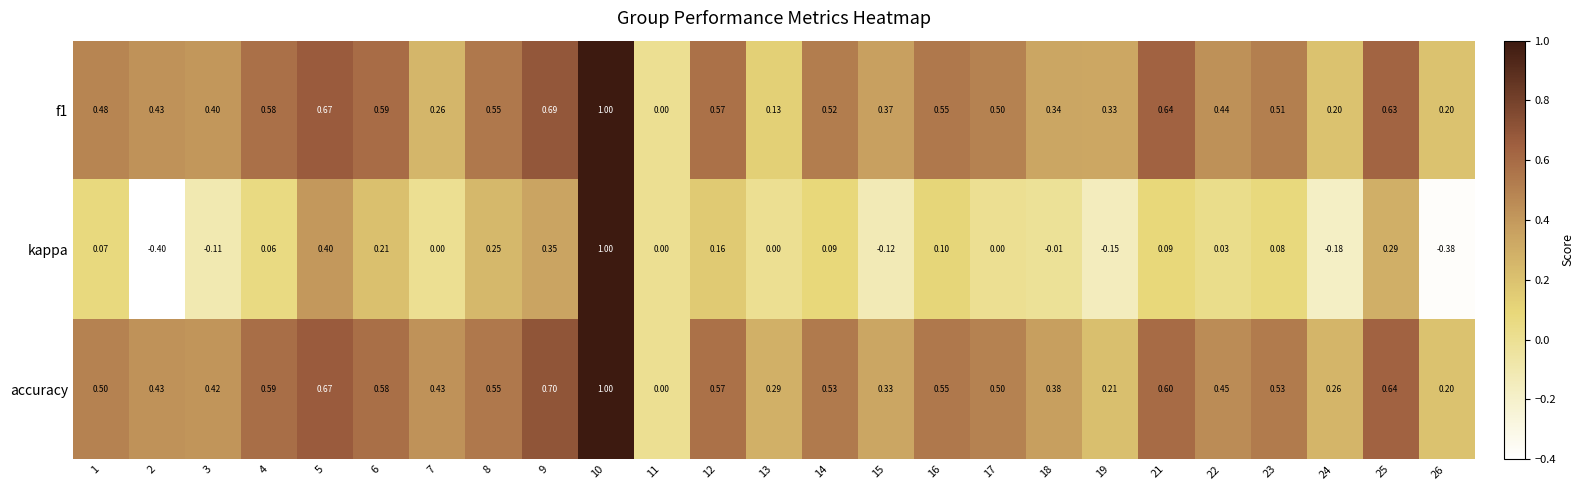

Which series has the largest total across all categories?

accuracy